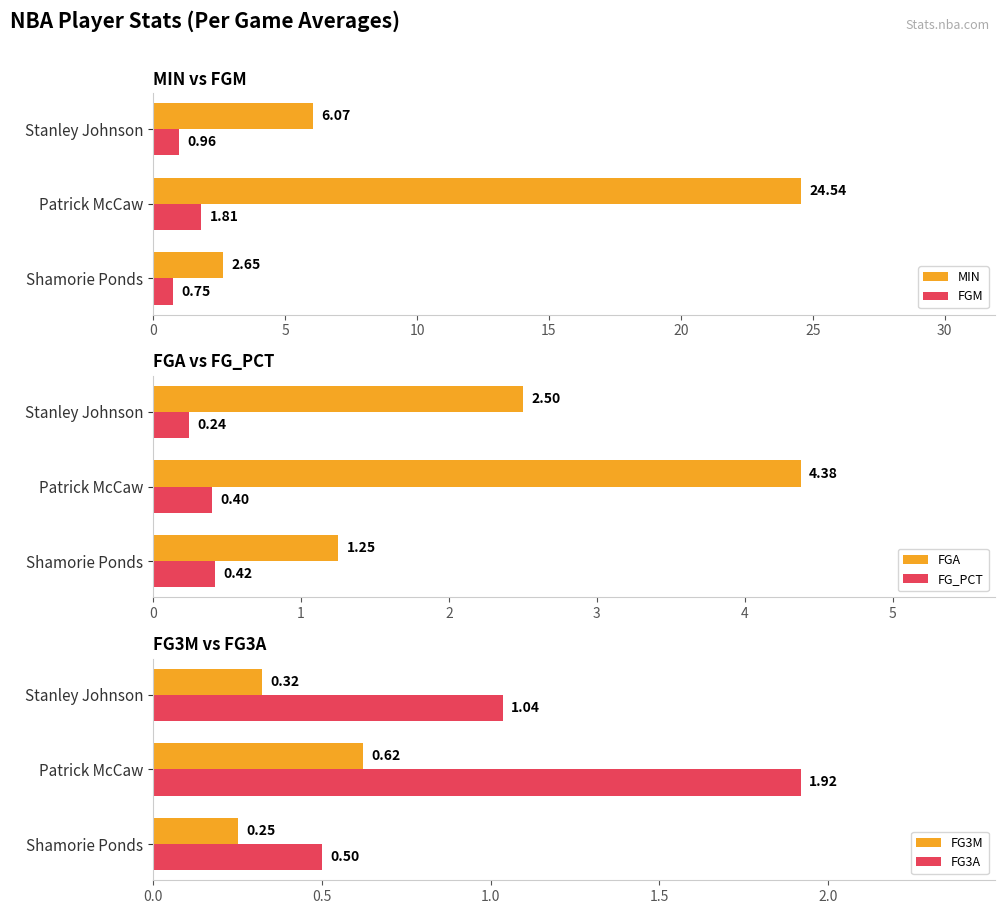

What is the average value of the FGA series?

2.7